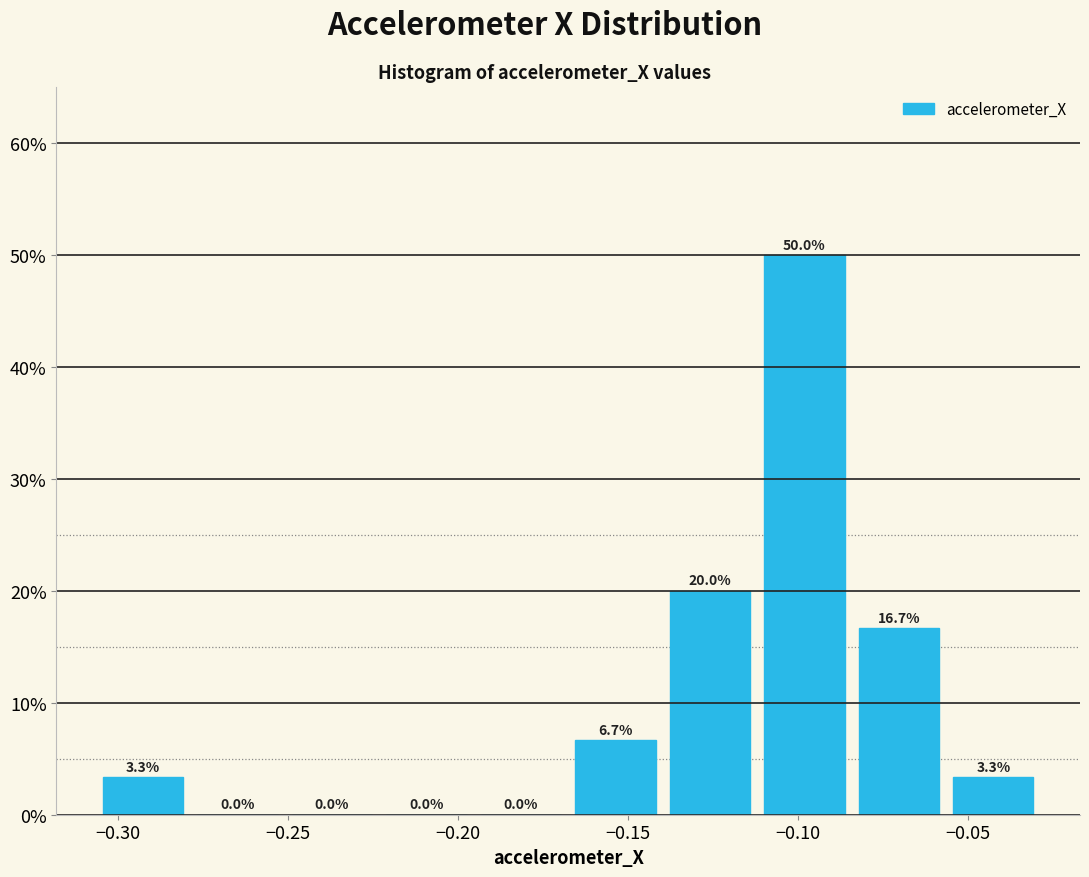

Reading left to right, list every bar in this chart as the range it spans on the x-axis followed by its height. The bar edges are not printed on the chart, so give them approximately, as read against the axis.

-0.305 to -0.280: 3.3
-0.280 to -0.250: 0.0
-0.250 to -0.225: 0.0
-0.225 to -0.195: 0.0
-0.195 to -0.170: 0.0
-0.170 to -0.140: 6.7
-0.140 to -0.110: 20.0
-0.110 to -0.085: 50.0
-0.085 to -0.055: 16.7
-0.055 to -0.030: 3.3